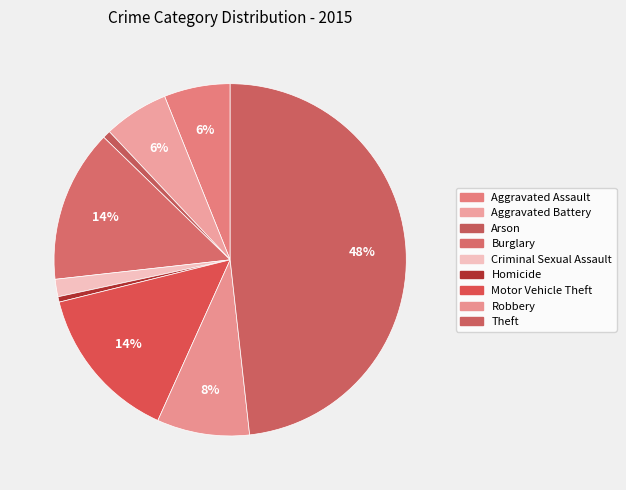

What is the largest slice in the pie chart?

Theft